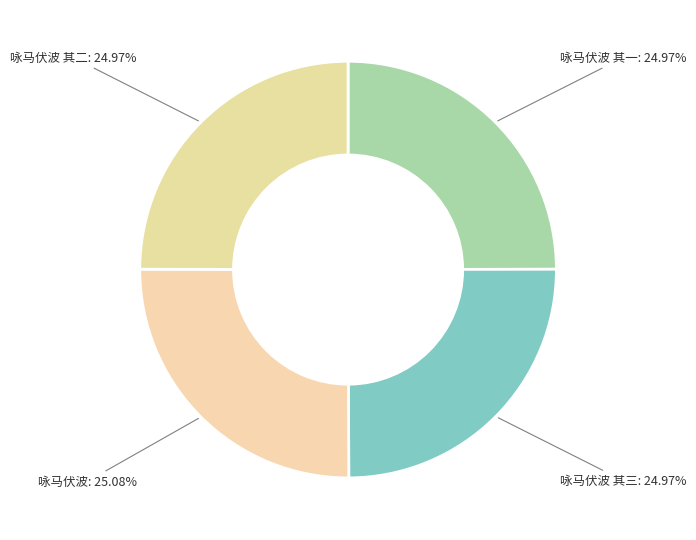

How many slices are in this pie chart?

4